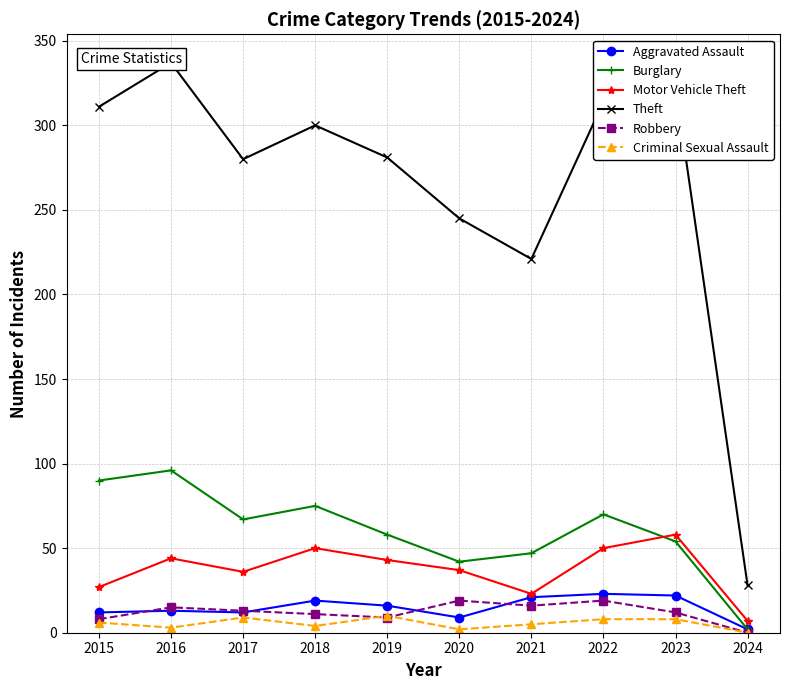

Where is Burglary nearest to the value 49?

2021